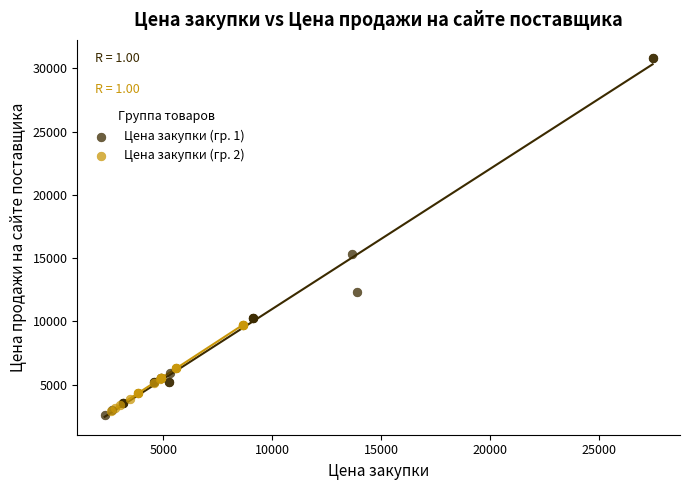

Which series has the largest Y range (max minus min)?

Цена закупки (гр. 1)